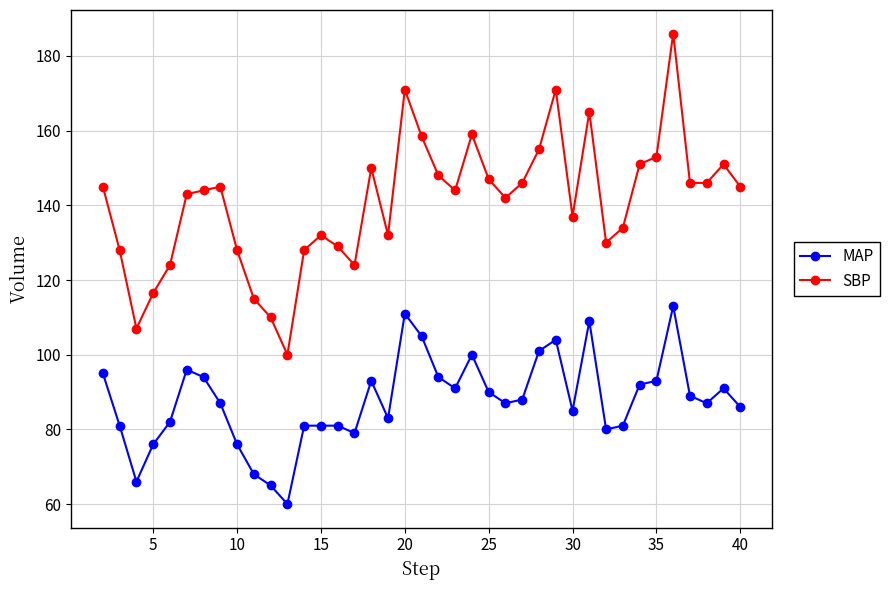

What is the difference between the maximum and minimum values in the MAP series?

53.0